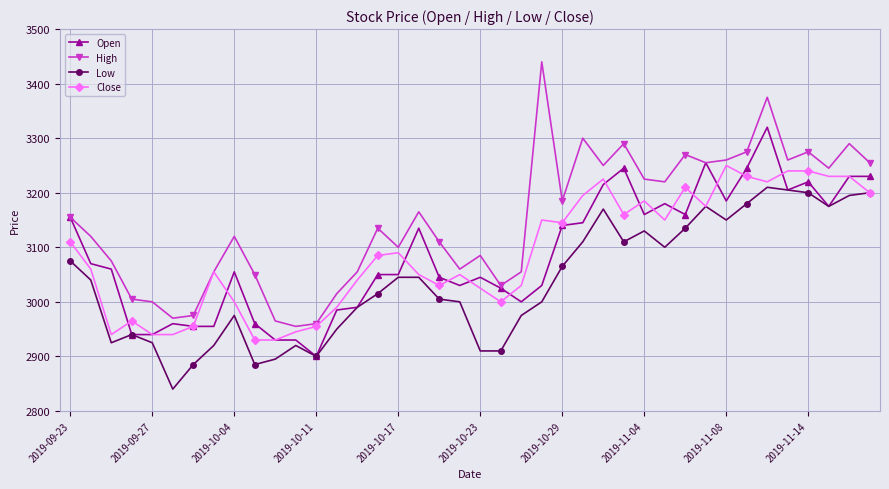

What is the value of the Close point at the 31st from the left?

3210